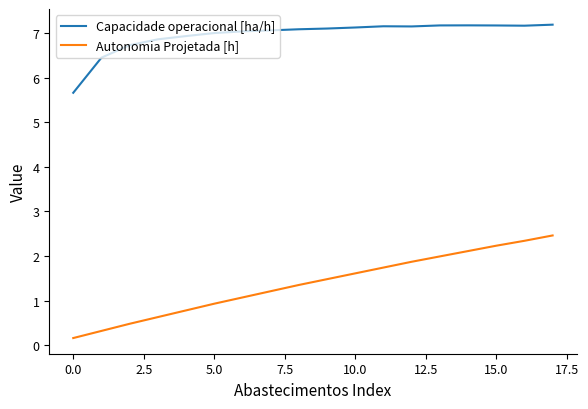

True or false: Capacidade operacional [ha/h] and Autonomia Projetada [h] intersect in this chart.

False